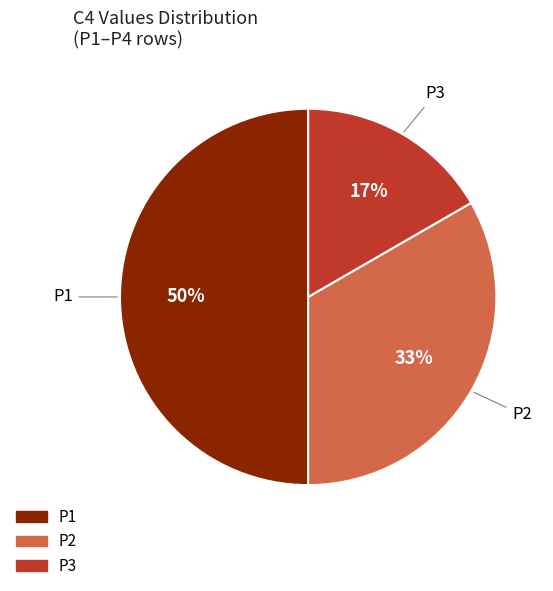

To the nearest percent, what is the difference between the largest and smallest slice percentages?

33%